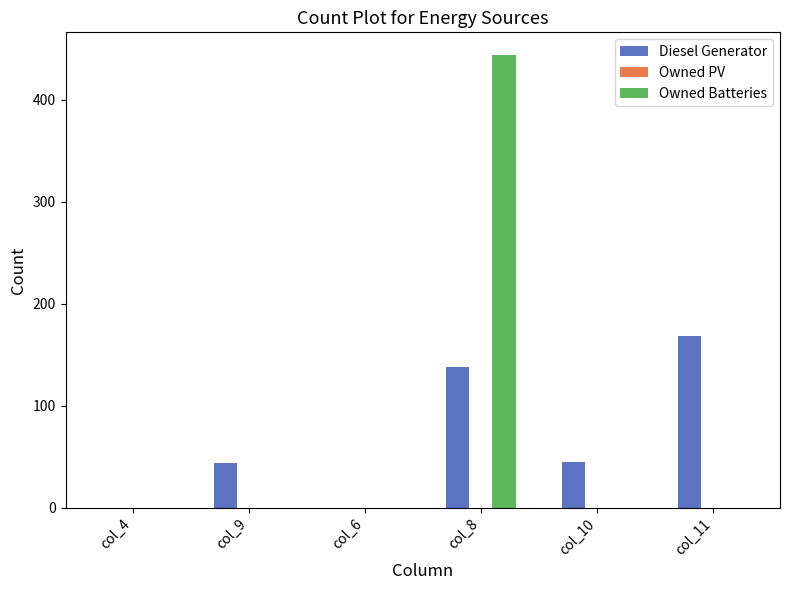

What is the maximum value for Owned Batteries?

444.0